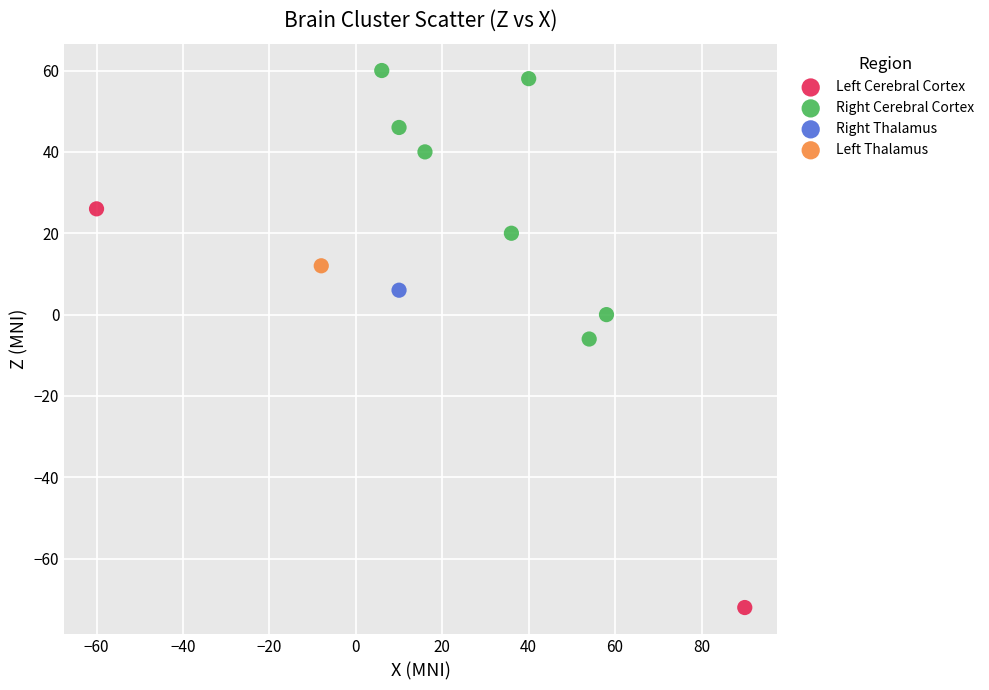

What are all the series names shown in the legend?

Left Cerebral Cortex, Right Cerebral Cortex, Right Thalamus, Left Thalamus